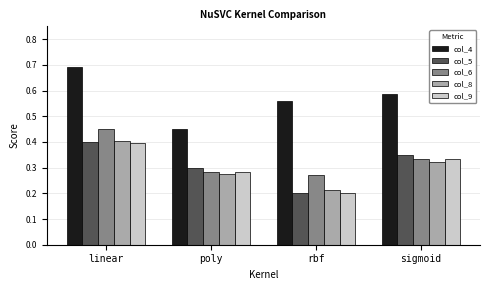

How many col_9 values are between 0 and 1?

4